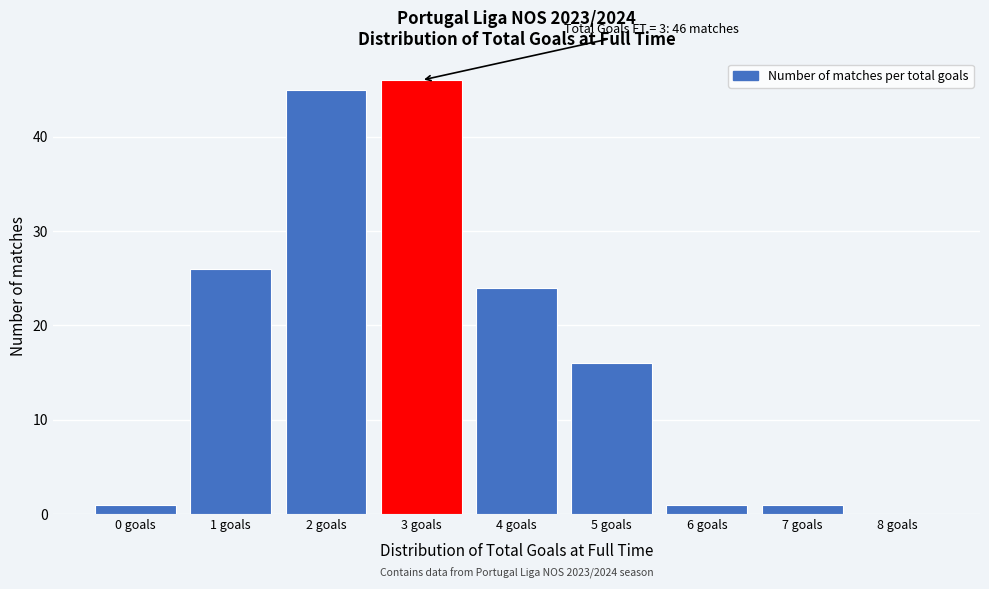

Reading left to right, transcribe all the data shown in this chart.

0 goals=1	1 goals=26	2 goals=45	3 goals=46	4 goals=24	5 goals=16	6 goals=1	7 goals=1	8 goals=0